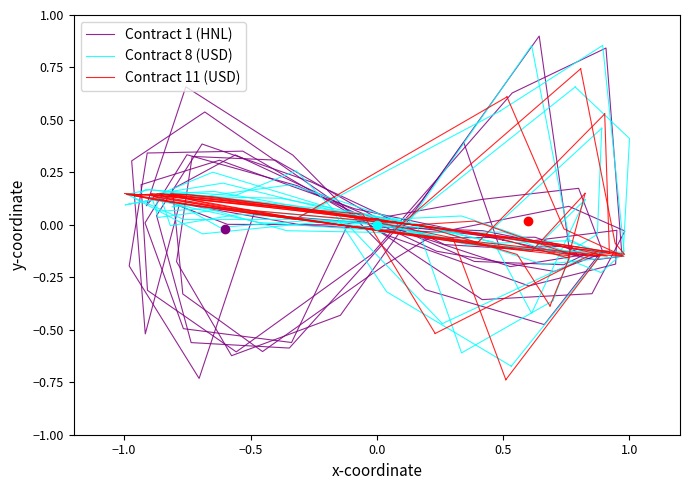

What are all the series names shown in the legend?

Contract 1 (HNL), Contract 8 (USD), Contract 11 (USD)